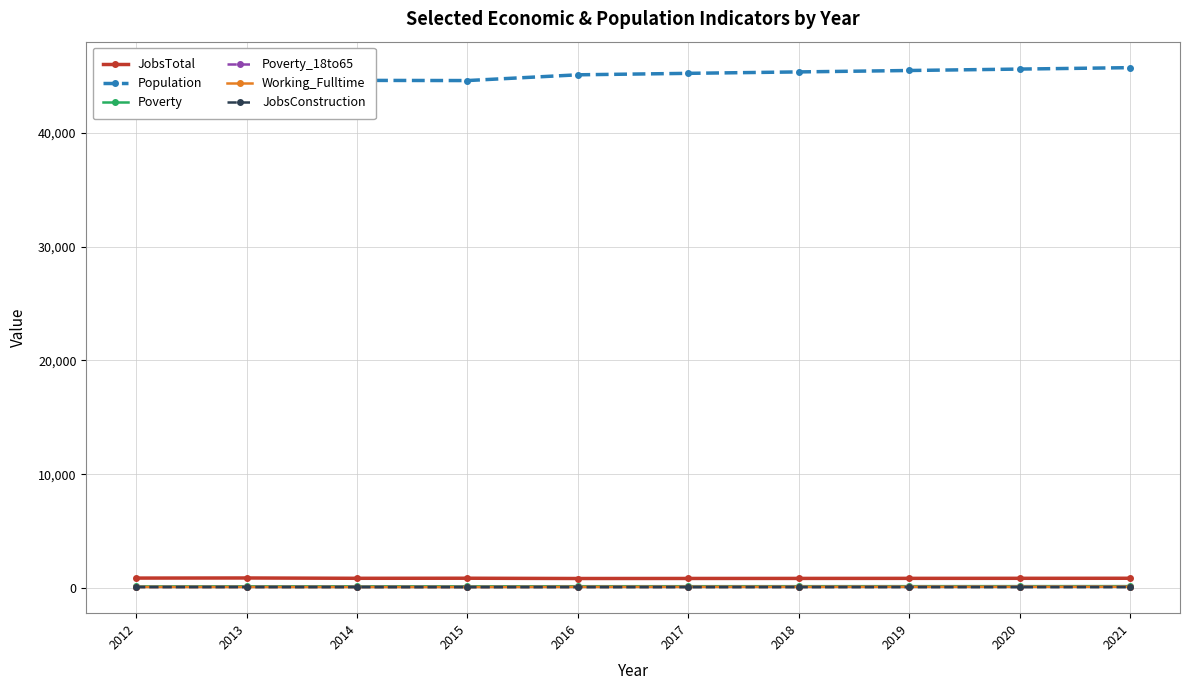

True or false: Population and JobsTotal intersect in this chart.

False